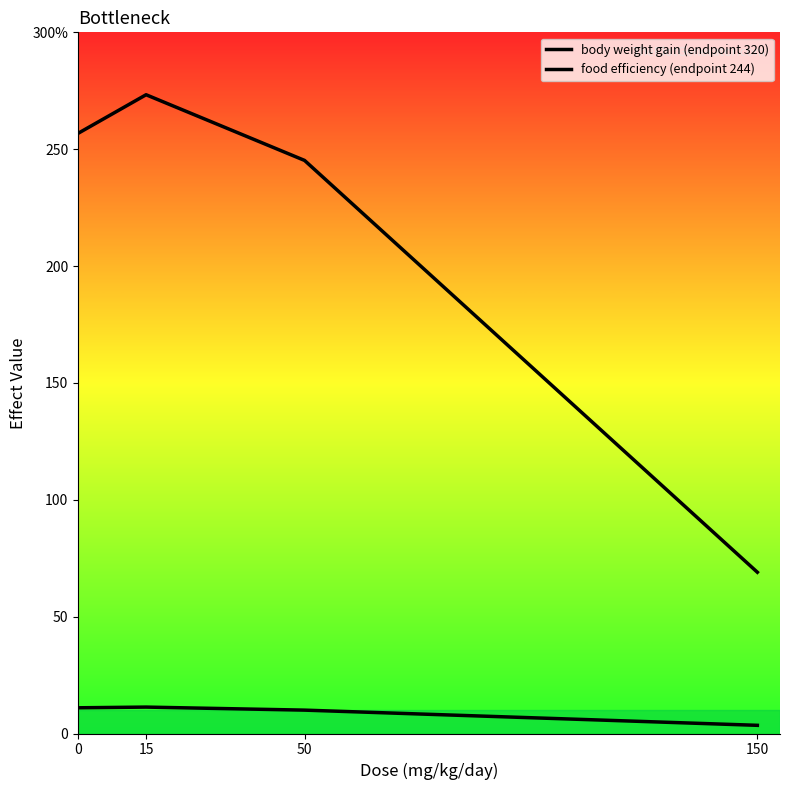

What is the value of the food efficiency (endpoint 244) point at the 4th from the left?

3.5